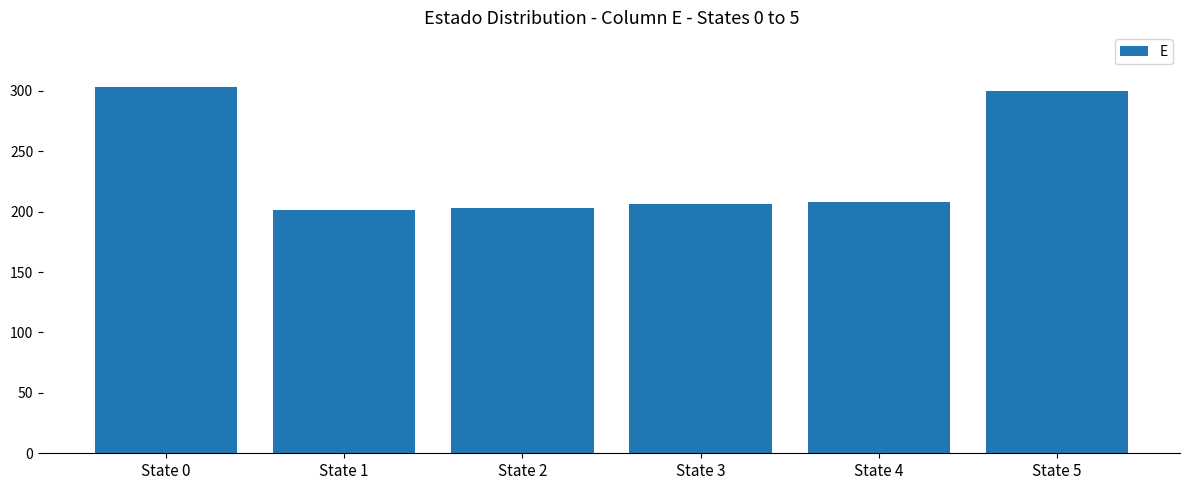

What is the ratio of the value at State 2 to the value at State 5?

0.7